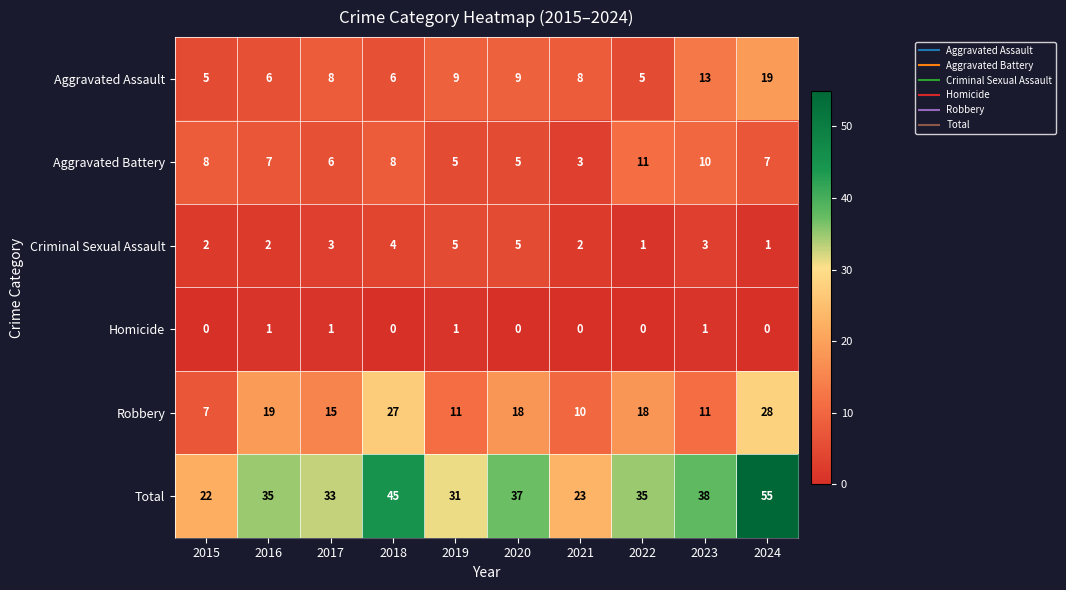

True or false: Total has a value of 35 at 2022.

True